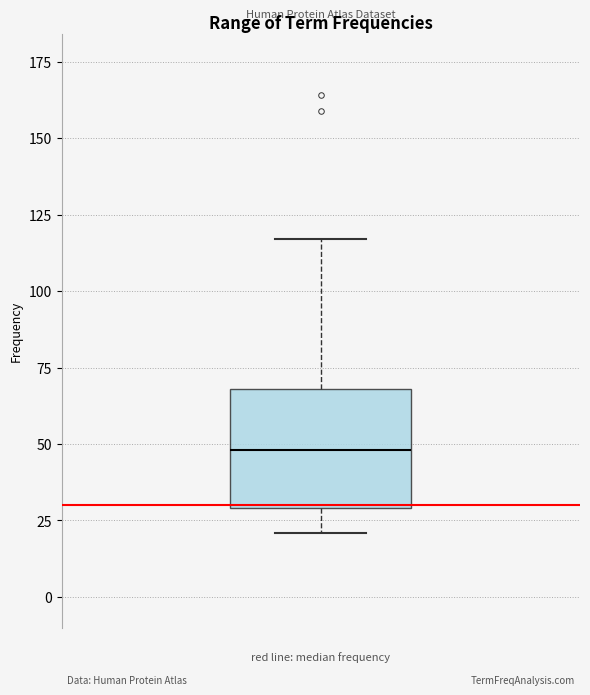

Transcribe this box plot: give where the median line is, the range the box spans, and where the two whiskers end, as read against the y-axis. The values are not printed on the chart, so give them approximately, as read against the axis.

median 50, box 30 to 70, whiskers 20 to 115